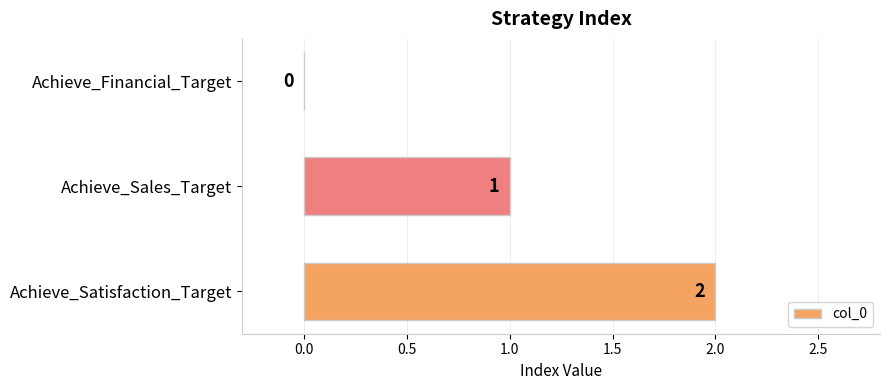

What is the sum of all values?

3